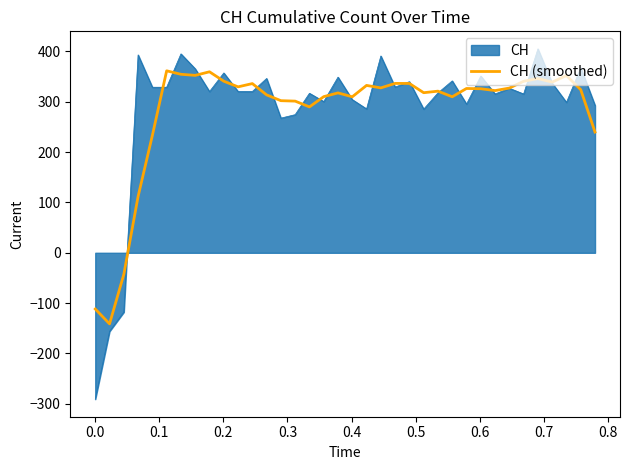

What is the minimum value shown in the chart?

-290.9